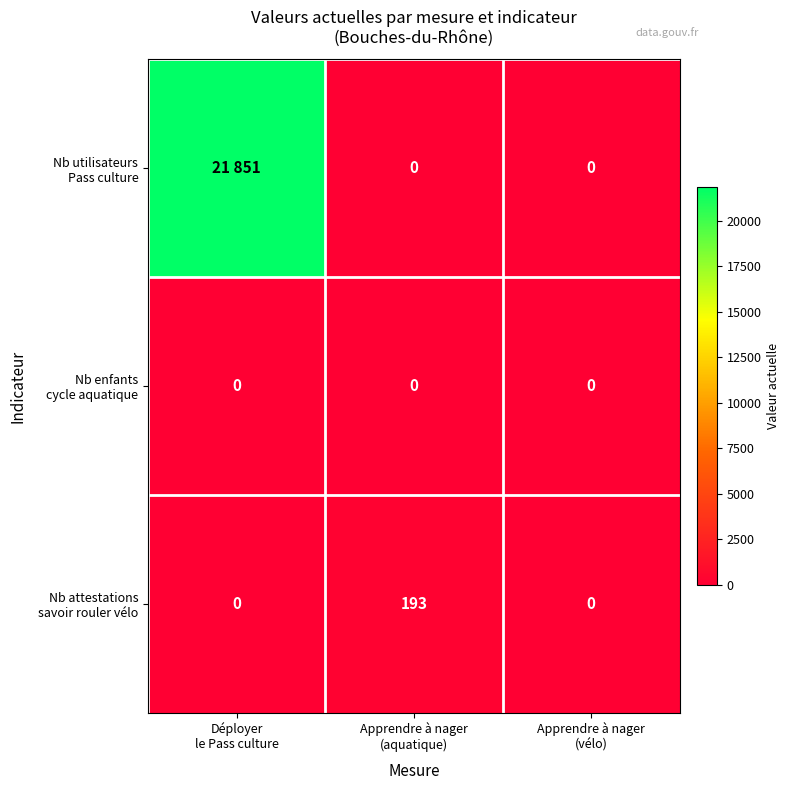

Which series has the largest range (max minus min)?

Nb utilisateurs Pass culture